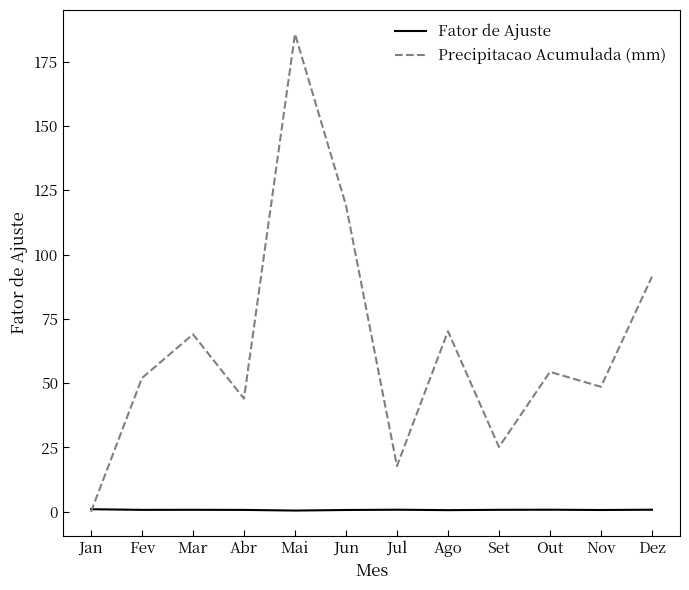

What is the difference between the maximum and second lowest values in the Precipitacao Acumulada (mm) series?

168.0